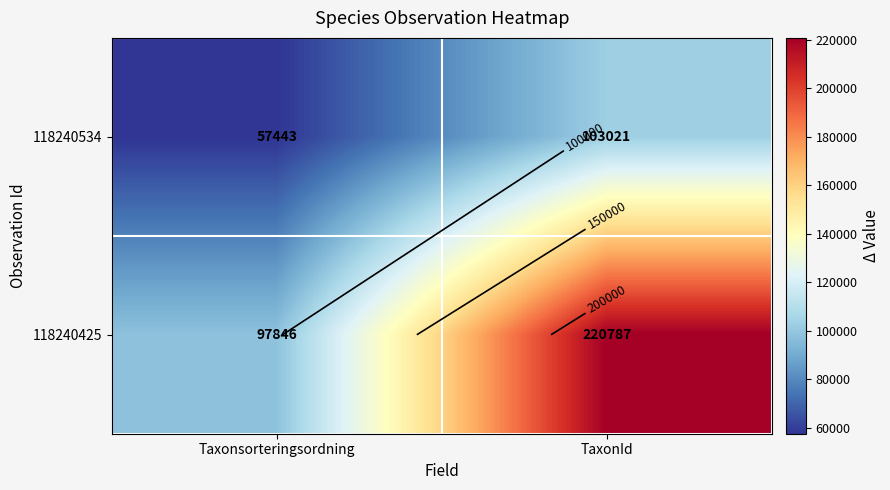

True or false: 118240534 has a value of 94108 at Taxonsorteringsordning.

False